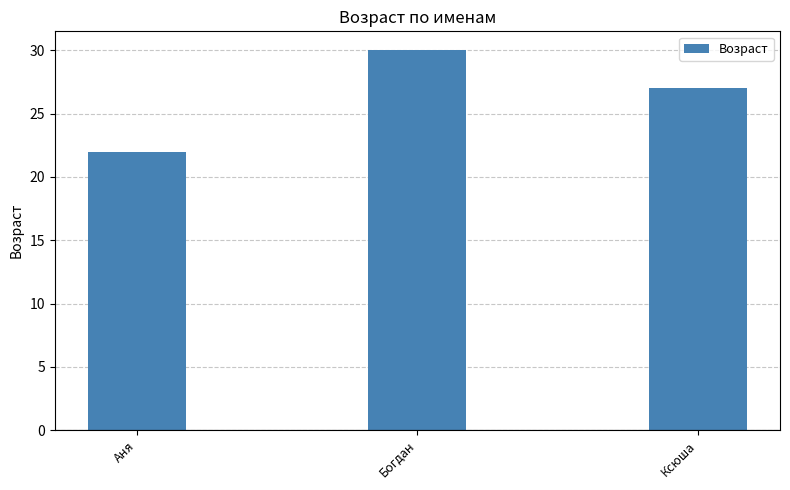

List the labels in order of value, smallest first.

Аня, Ксюша, Богдан